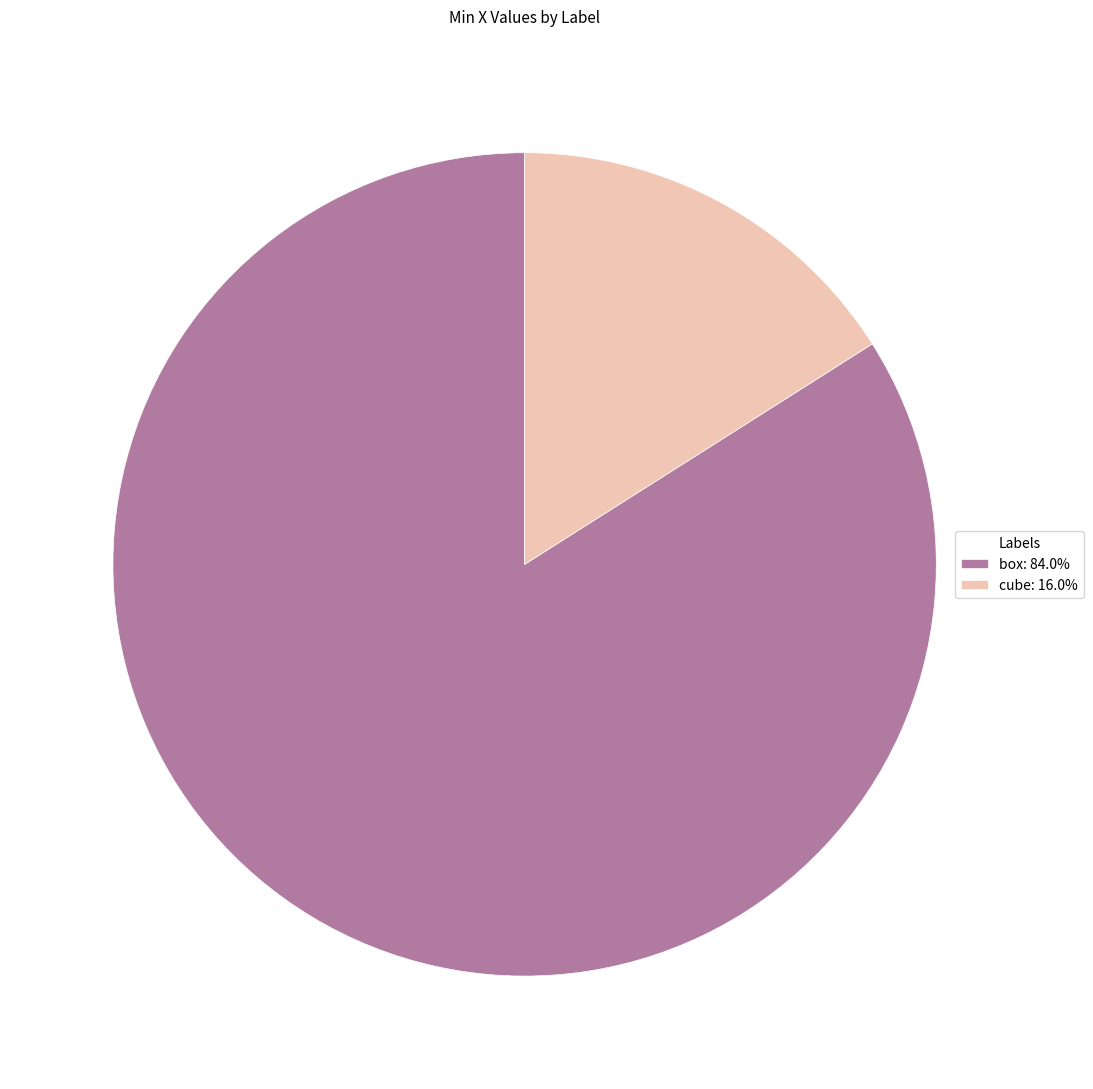

What is the majority slice?

box